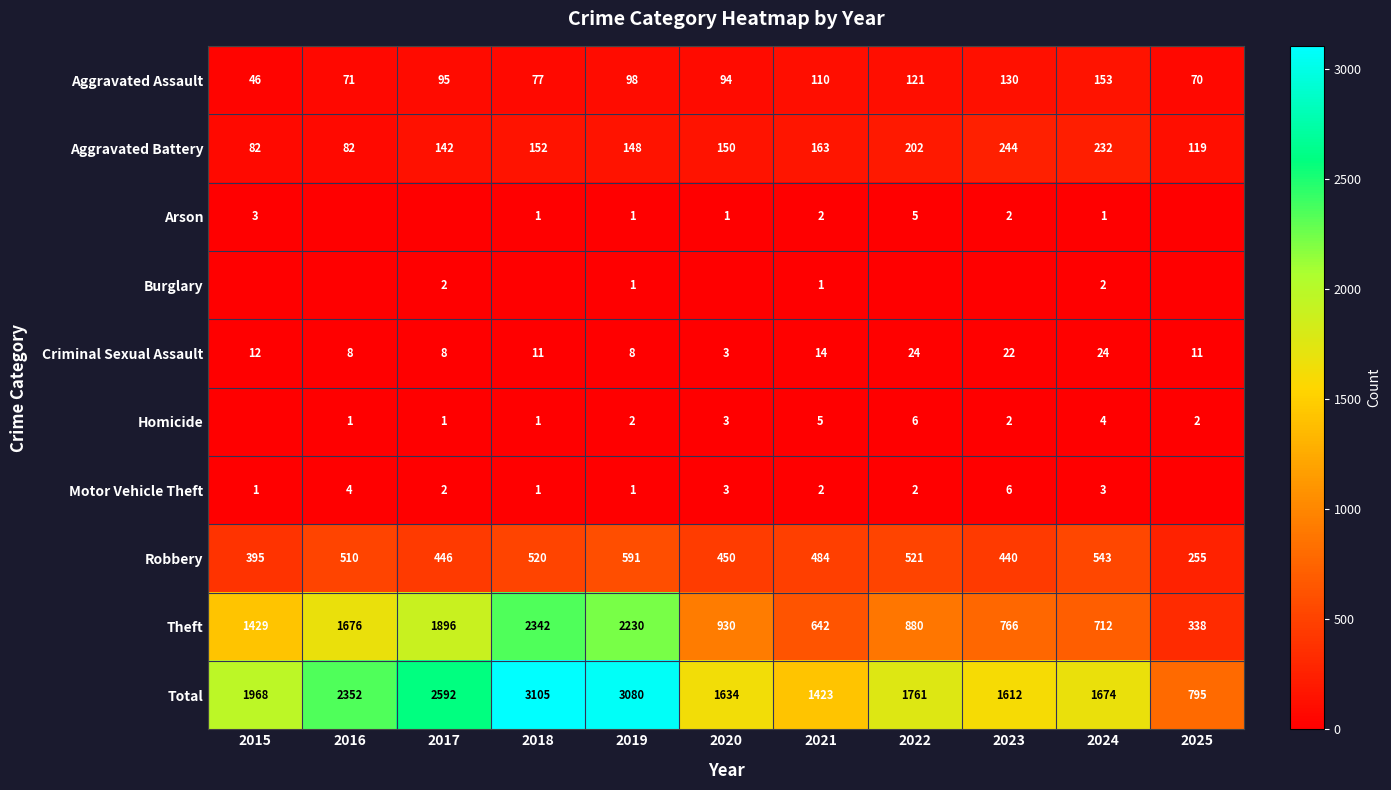

The value of Total at 2017 is 845. True or false?

False